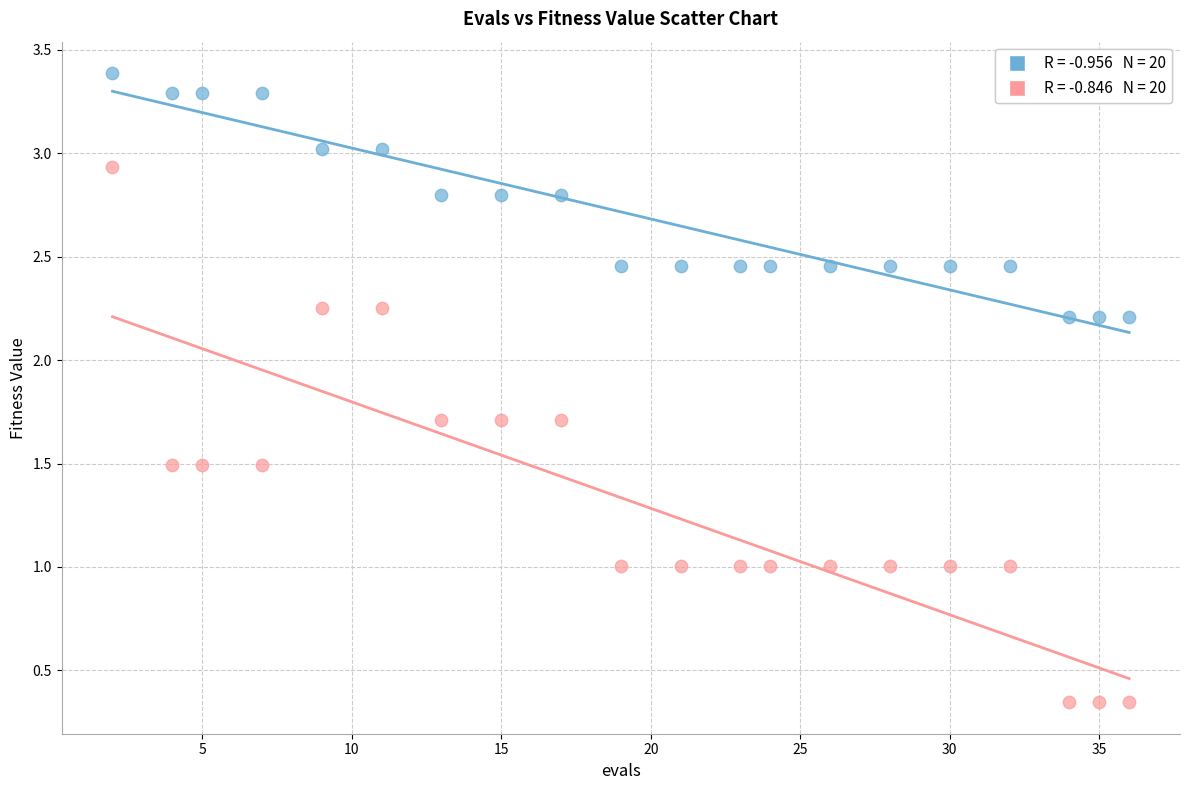

Across all data points, what is the range of Y values (max minus min)?

3.0